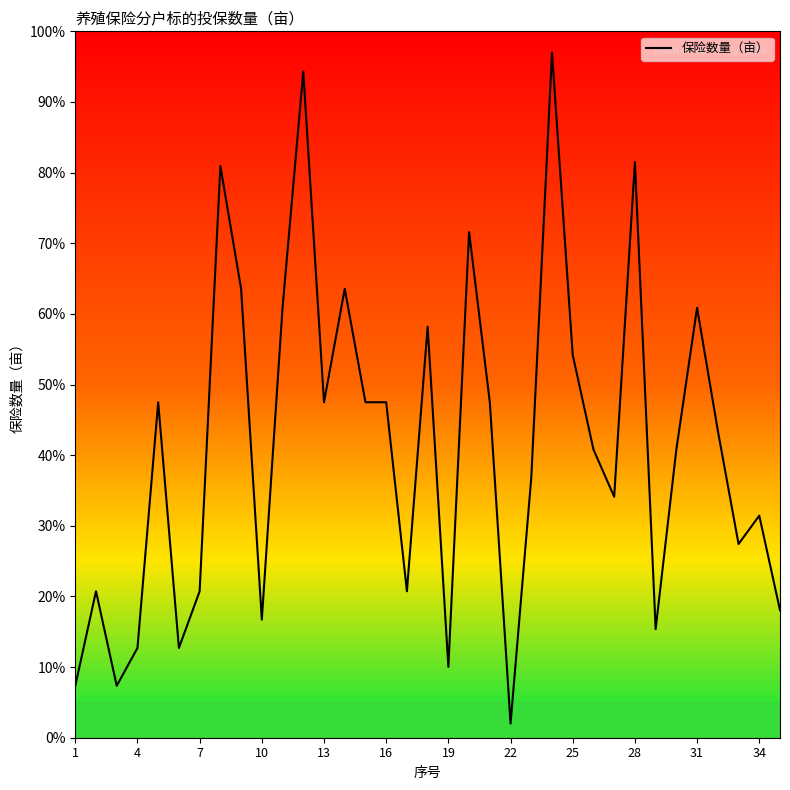

True or false: there are more than 2 points higher than both neighbors.

True